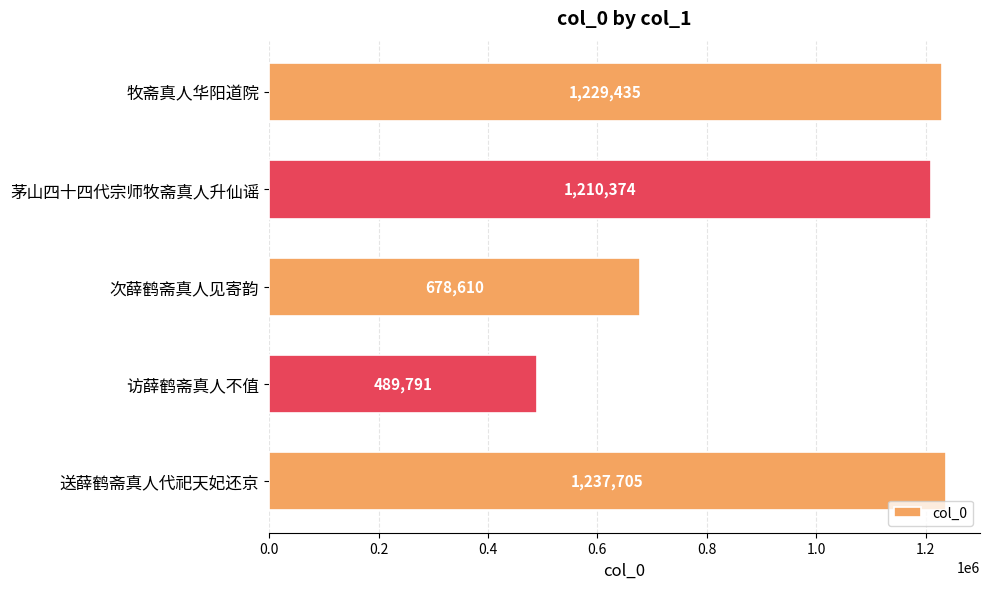

Rank the categories by value from lowest to highest.

访薛鹤斋真人不值, 次薛鹤斋真人见寄韵, 茅山四十四代宗师牧斋真人升仙谣, 牧斋真人华阳道院, 送薛鹤斋真人代祀天妃还京